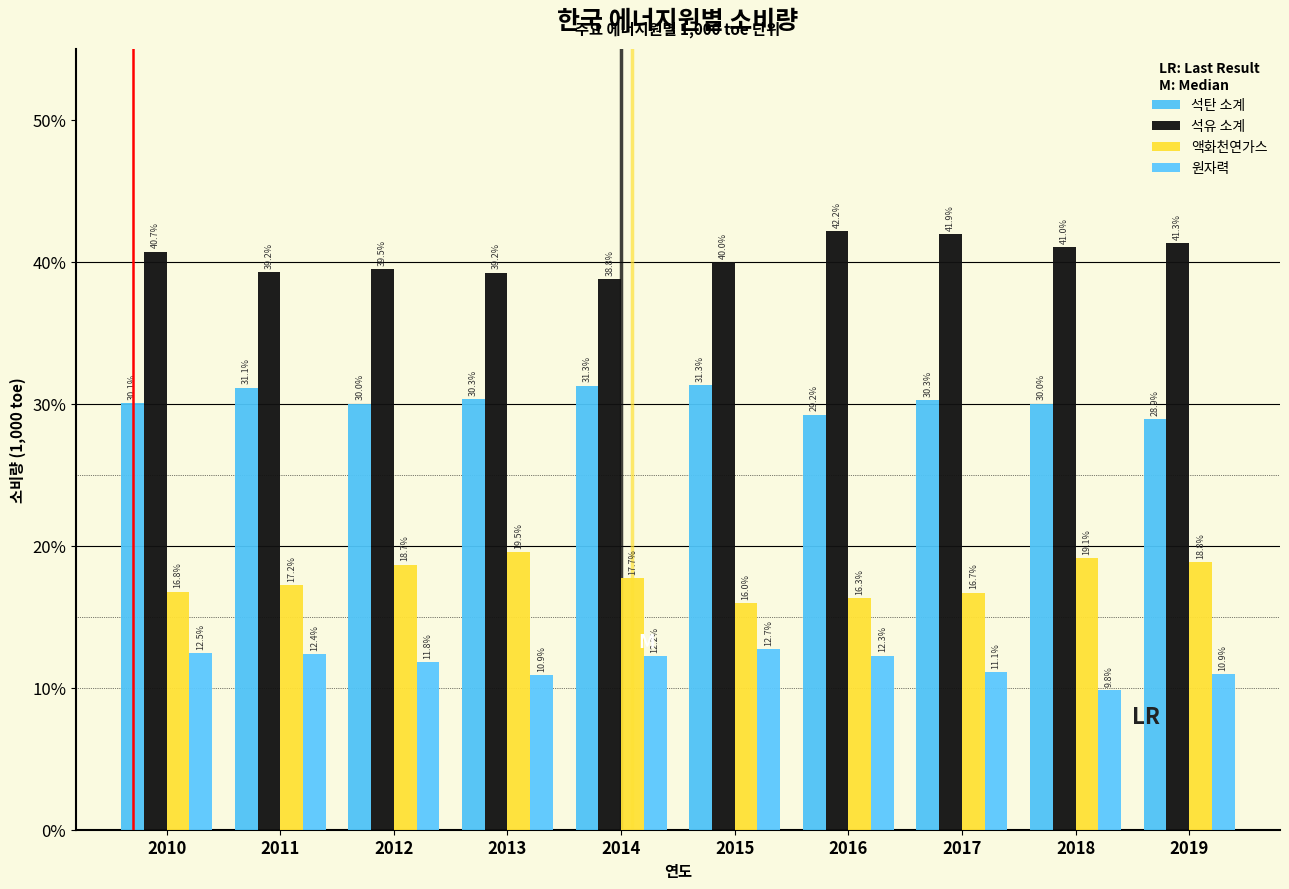

How many values in the 원자력 series exceed 12?

5